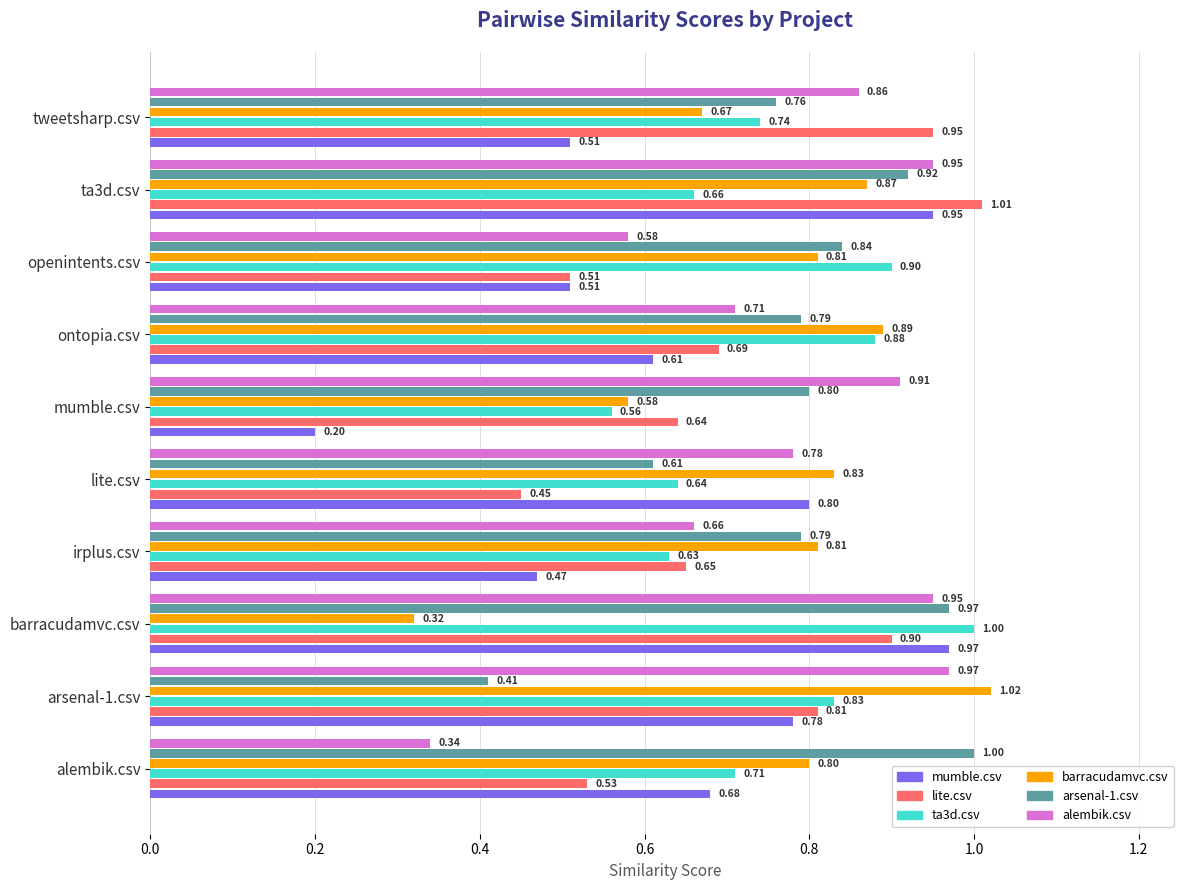

What is the average value of the alembik.csv series?

0.8